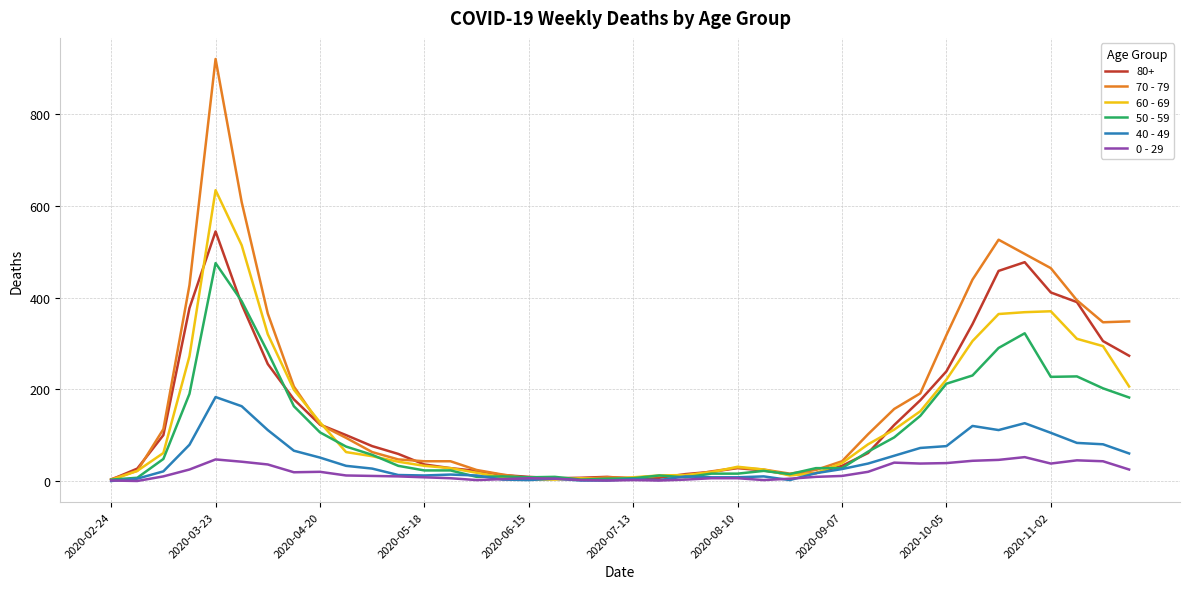

Which series has the widest spread of values?

70 - 79